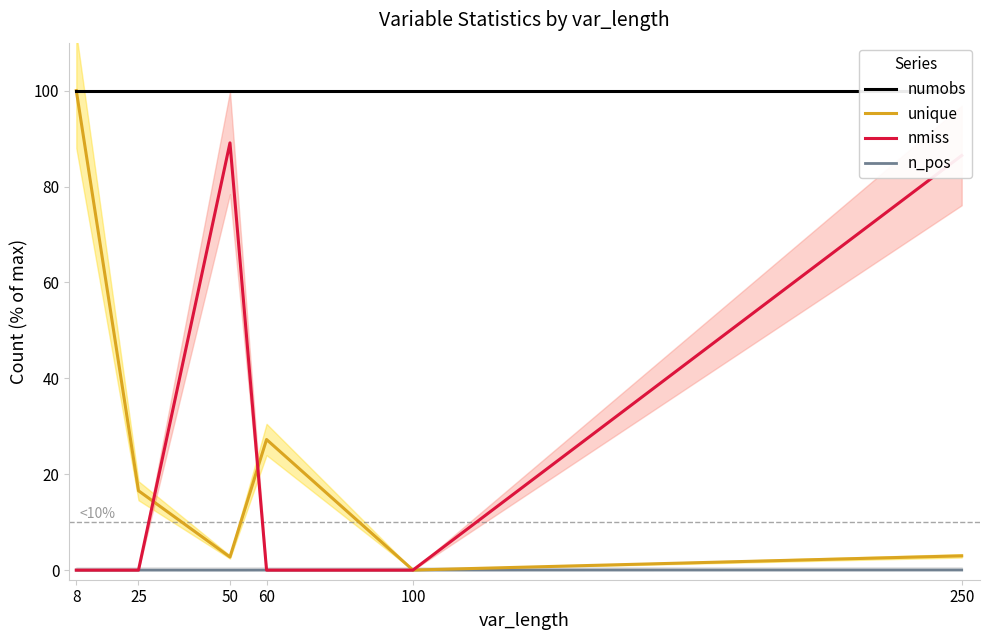

True or false: unique and n_pos intersect in this chart.

False